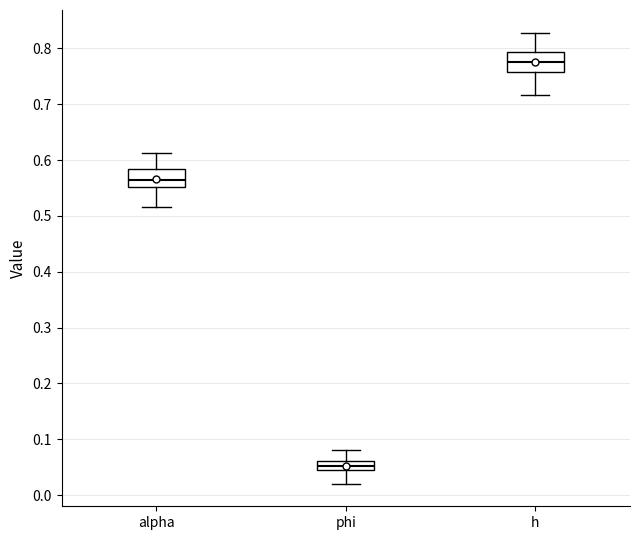

Which box has the lowest median line?

phi